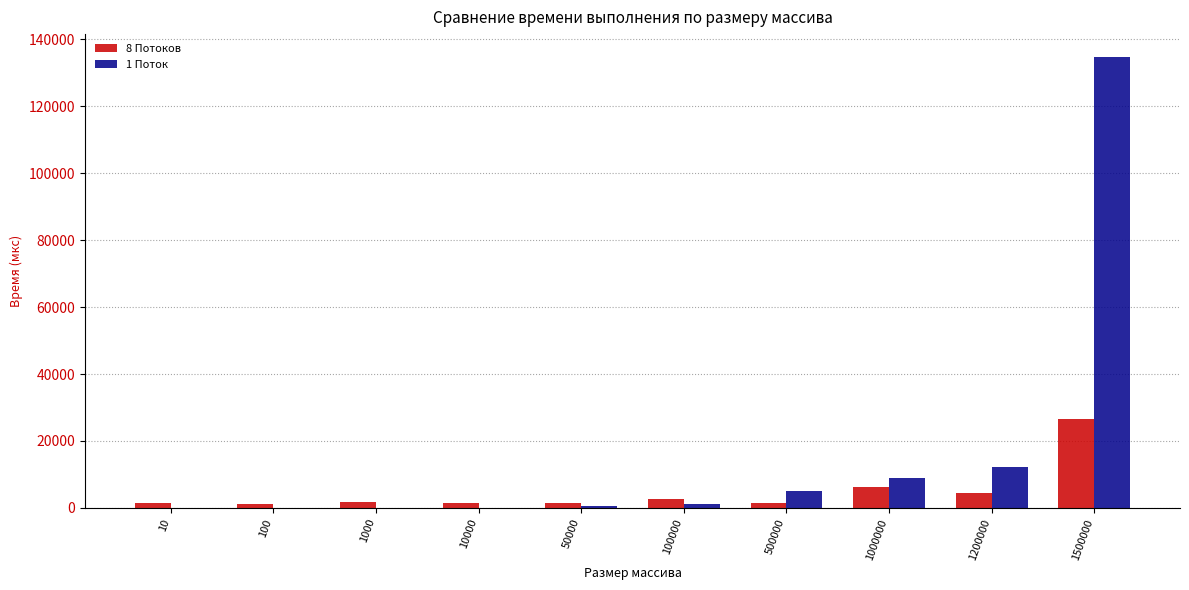

The value of 1 Поток at 100 is 40. True or false?

True